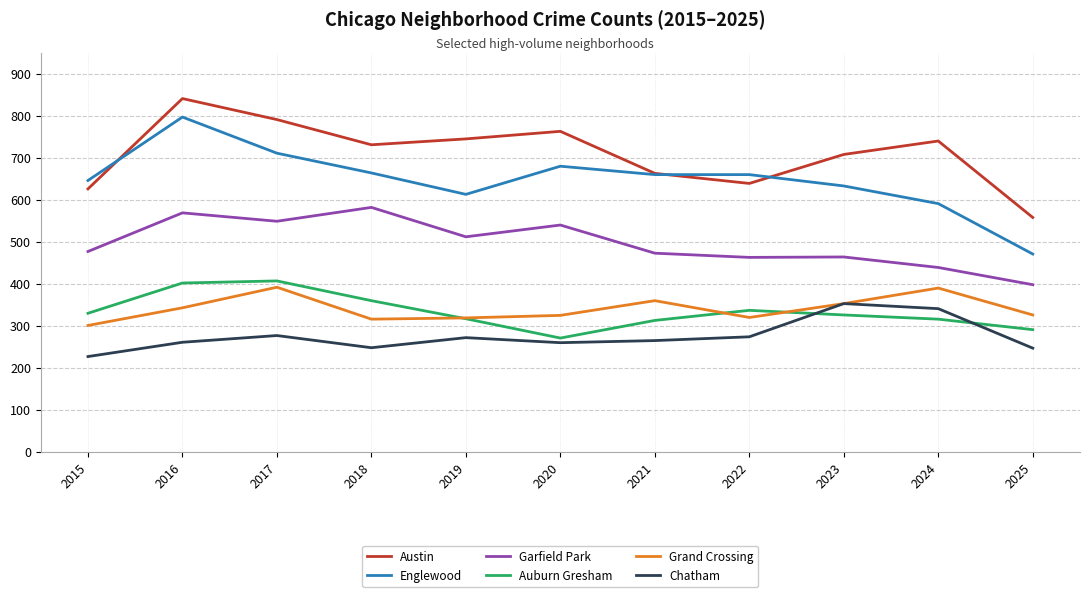

What is the highest value of the Auburn Gresham series?

407